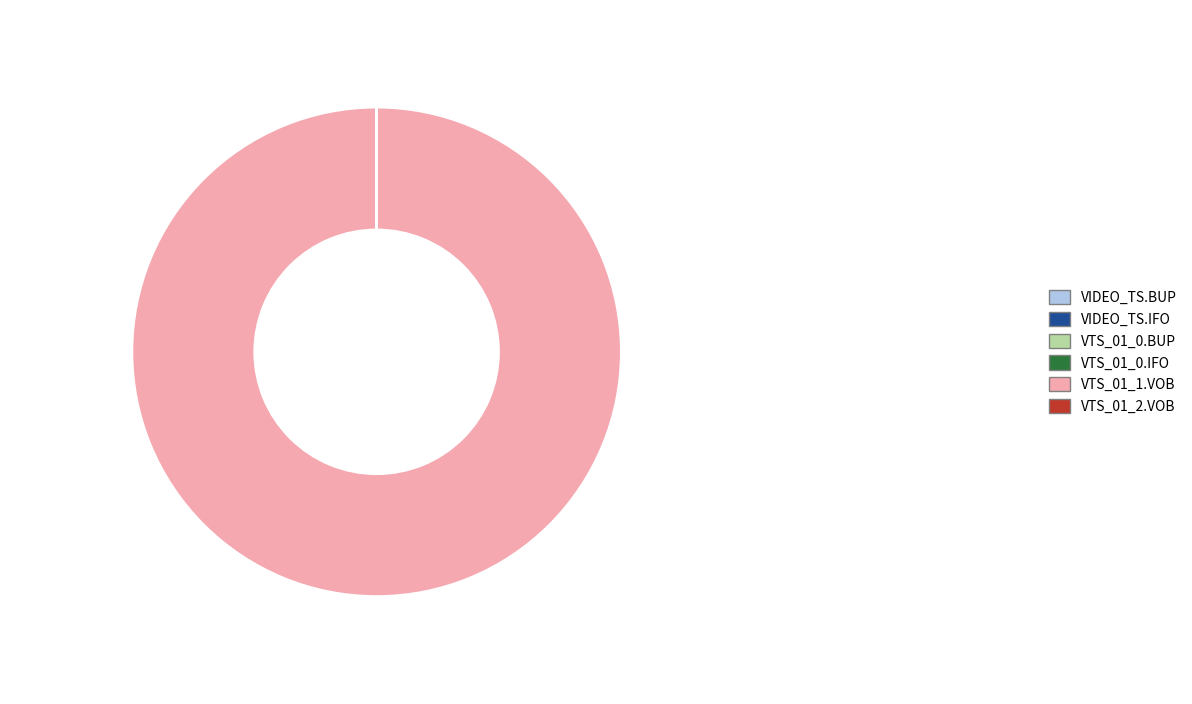

Which category has the biggest portion of the pie?

VTS_01_1.VOB